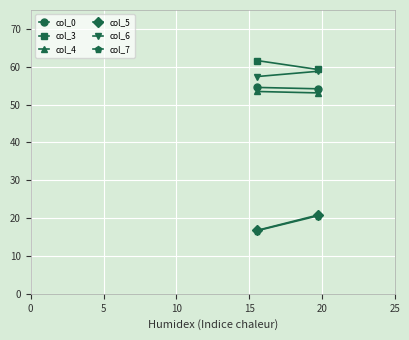

How many data points does each series have?

2